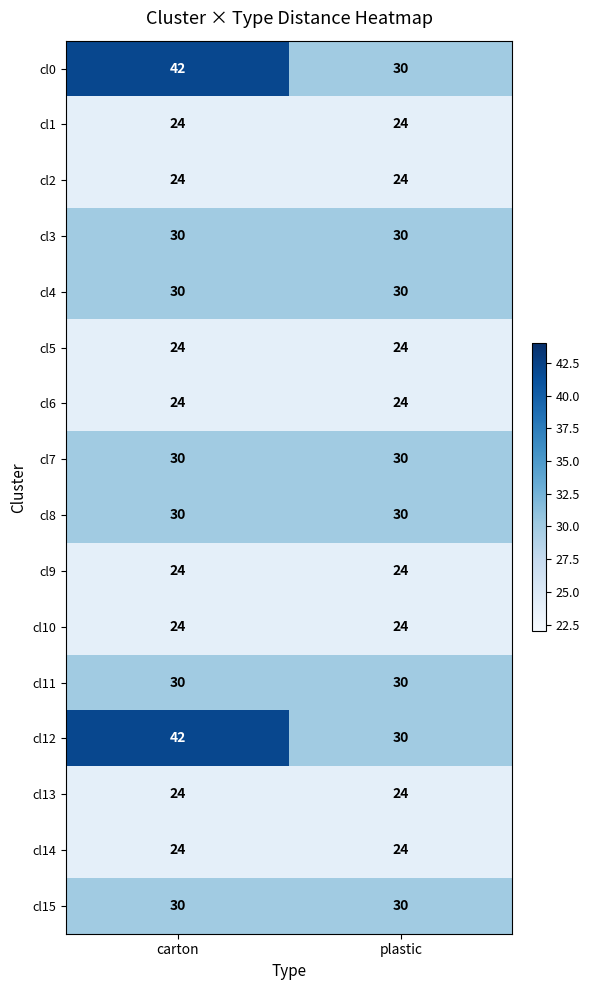

The value of cl14 at plastic is 14. True or false?

False